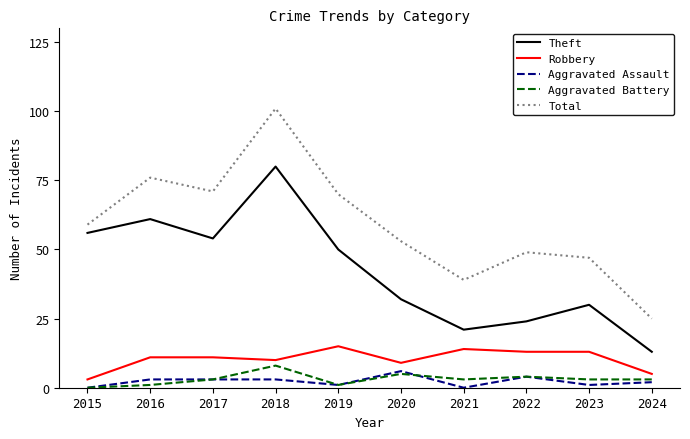

Does the chart display data point markers on the line(s)?

No